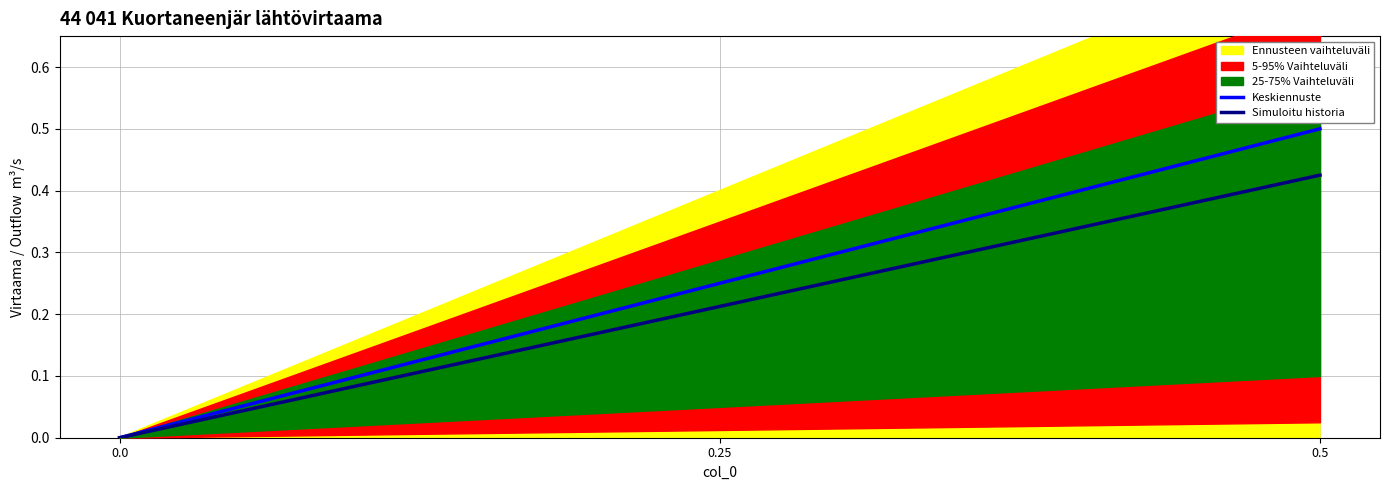

Does the chart display data point markers on the line(s)?

No